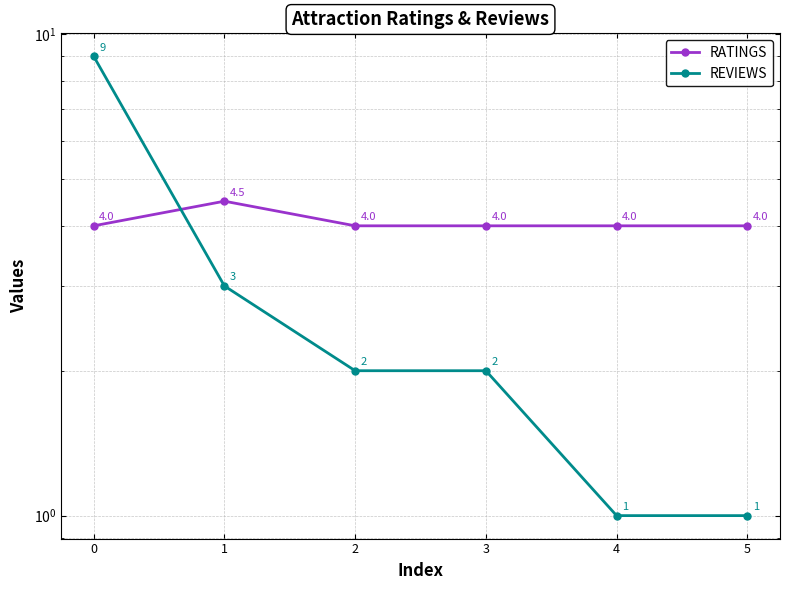

Which series ends up on top after the final intersection of REVIEWS and RATINGS?

RATINGS